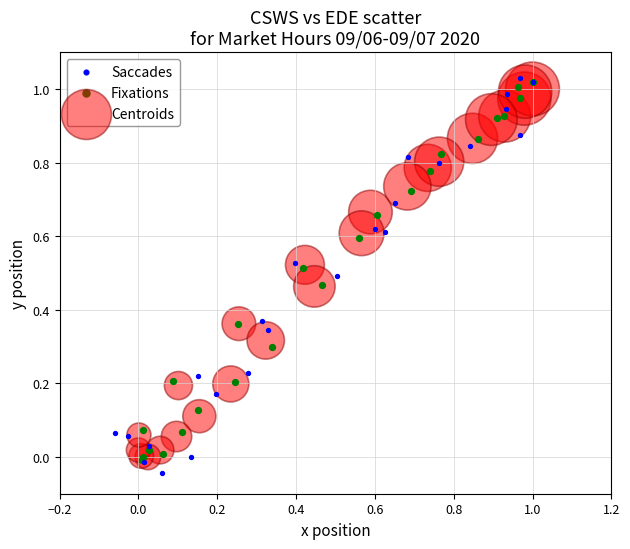

Which series has the largest Y range (max minus min)?

Saccades